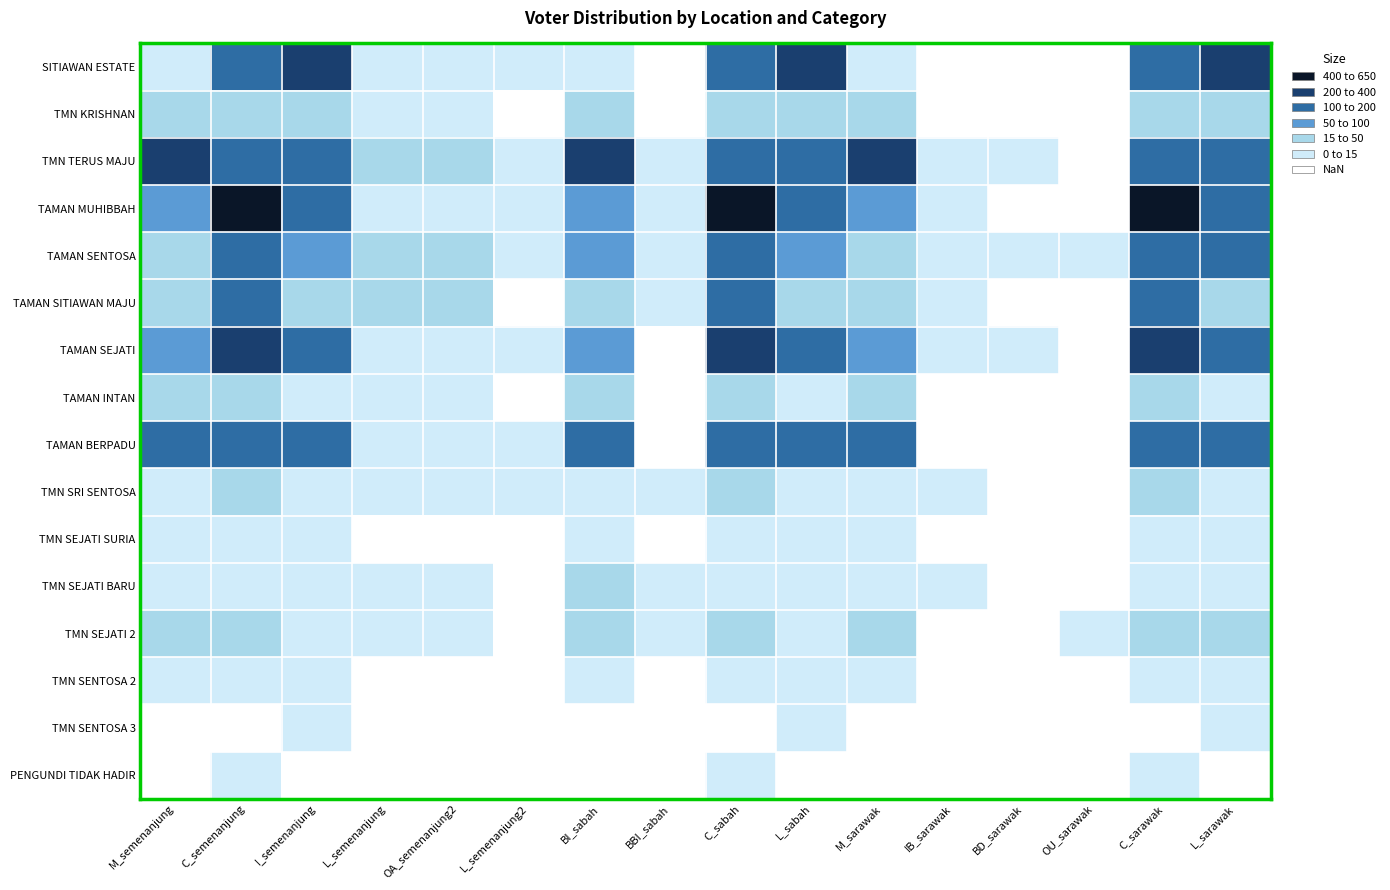

What value does the TMN KRISHNAN series have at I_semenanjung?

24.0